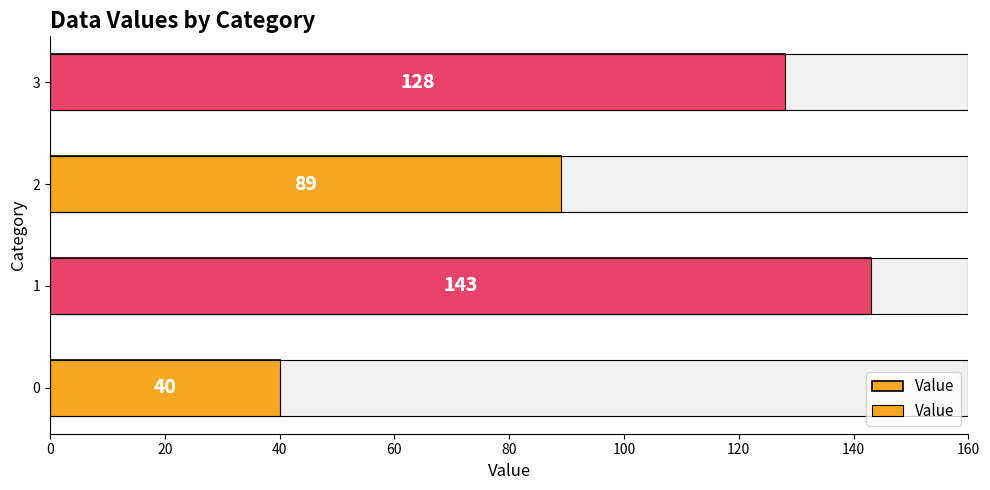

Count the values in the range 89 to 143.

3